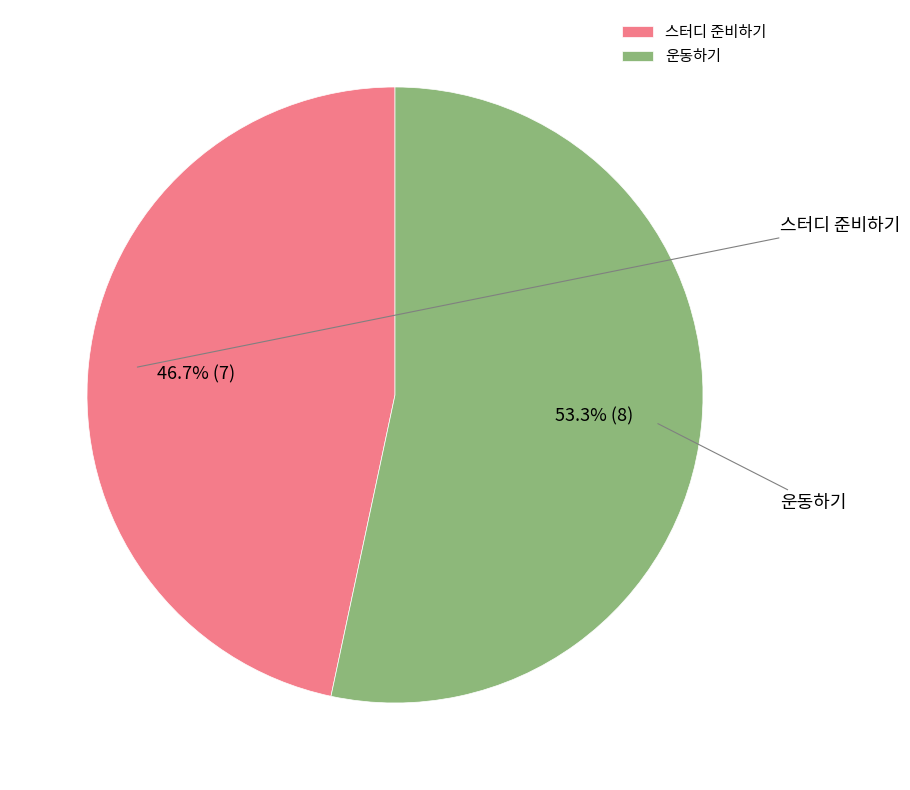

To the nearest percent, what is the difference between the 운동하기 and 스터디 준비하기 slice percentages?

7%